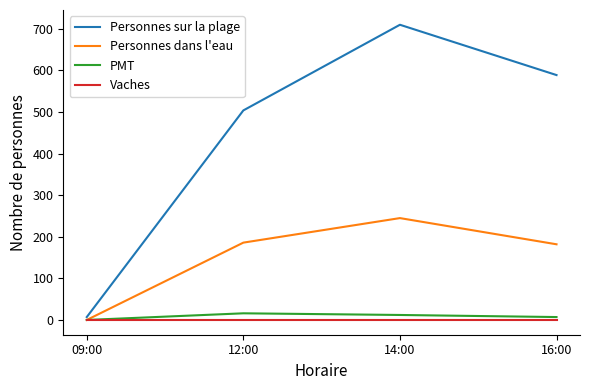

The Personnes dans l'eau series shows 182 at 16:00. True or false?

True